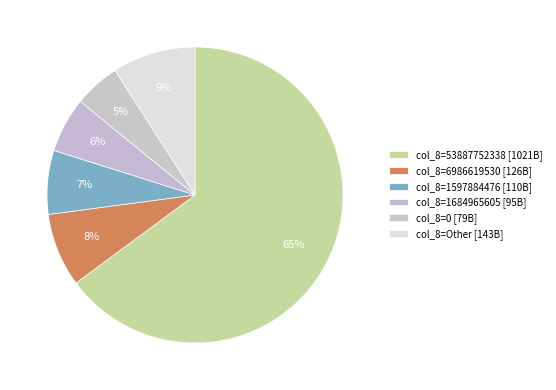

How many segments does this pie chart have?

6